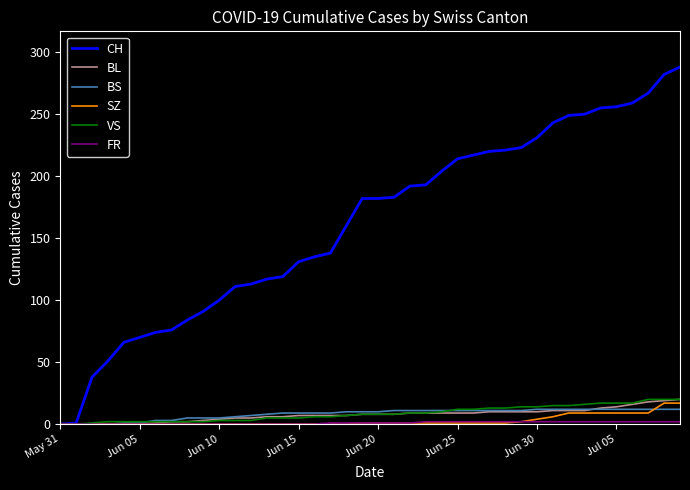

What is the greatest value displayed?

288